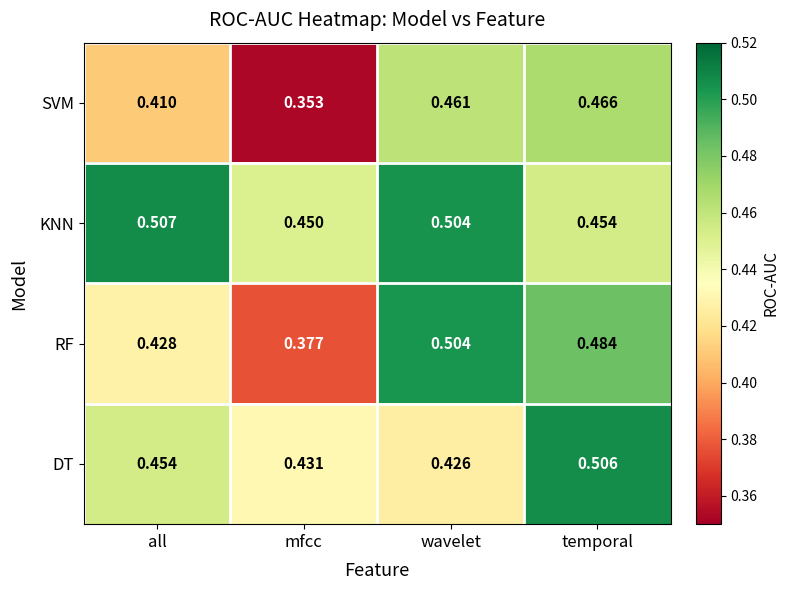

At which category does the chart reach its minimum across all series?

mfcc